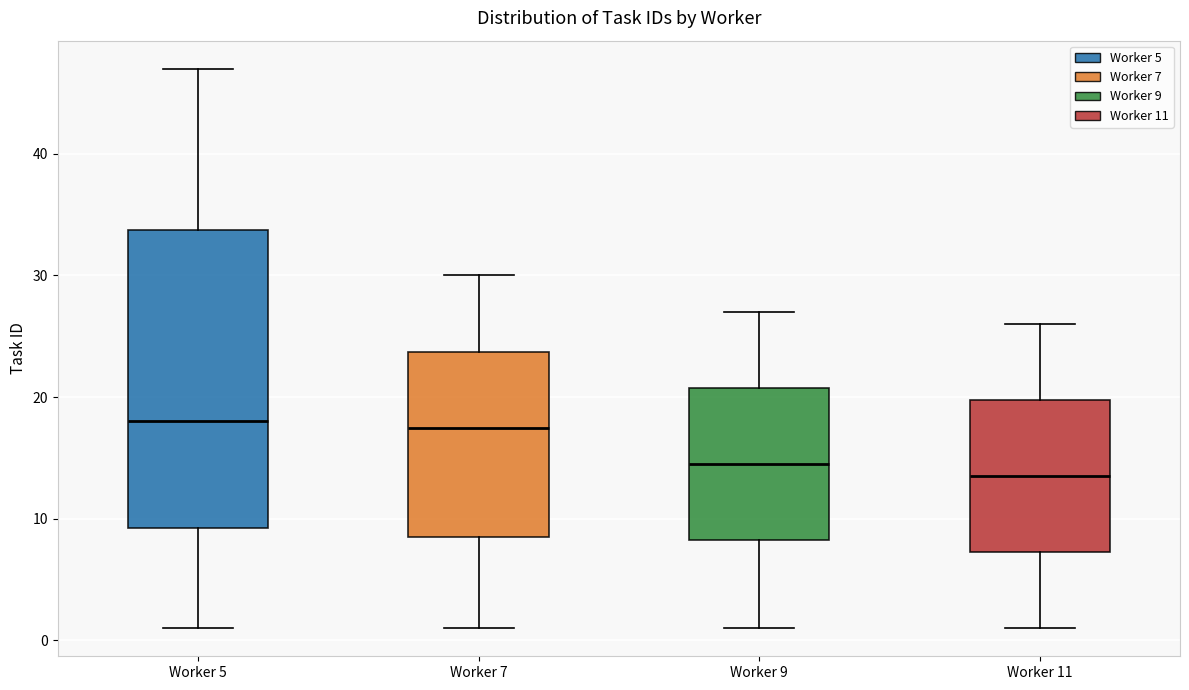

Where is the upper edge of the box for Worker 7 on the y-axis? The values are not printed on the chart, so give them approximately, as read against the axis.

24